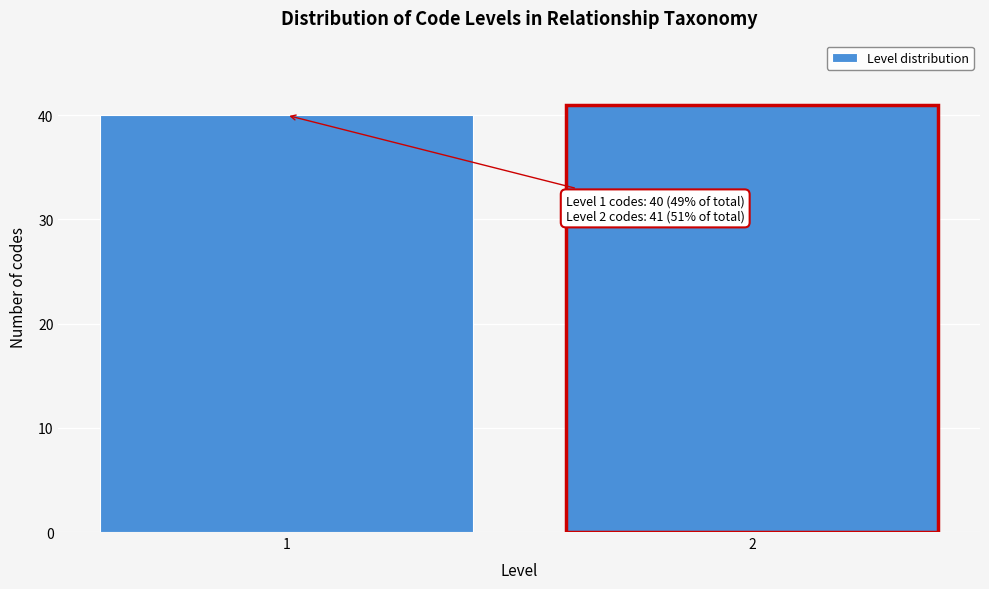

Reading left to right, transcribe all the data shown in this chart.

1=40	2=41